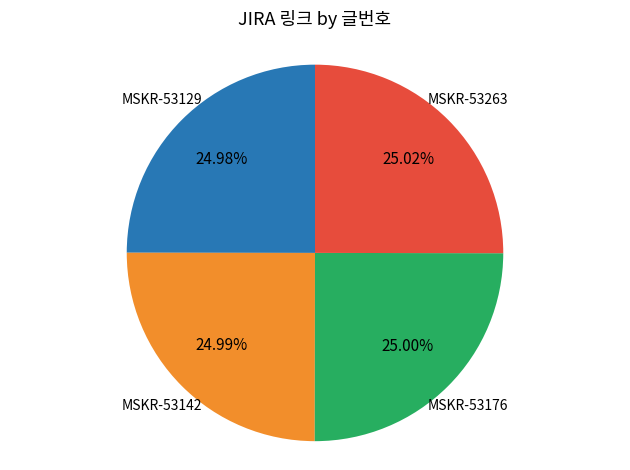

Count the number of slices in the pie.

4